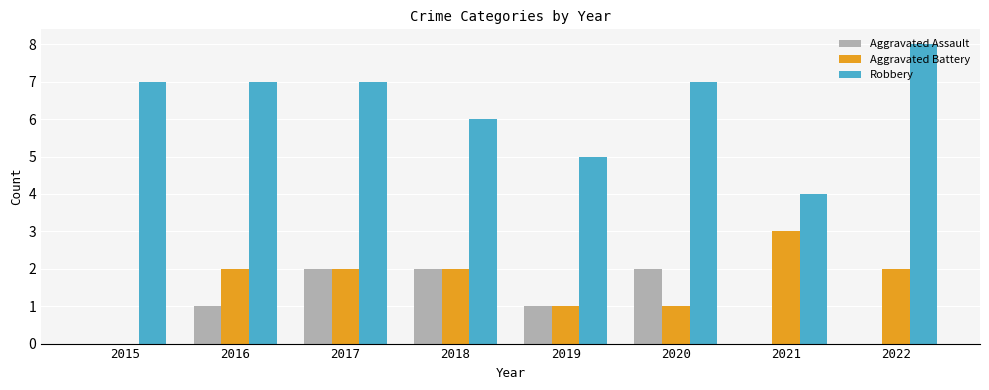

Reading right to left, extract all data points from this chart.

Aggravated Assault: 2022=0	2021=0	2020=2	2019=1	2018=2	2017=2	2016=1	2015=0
Aggravated Battery: 2022=2	2021=3	2020=1	2019=1	2018=2	2017=2	2016=2	2015=0
Robbery: 2022=8	2021=4	2020=7	2019=5	2018=6	2017=7	2016=7	2015=7